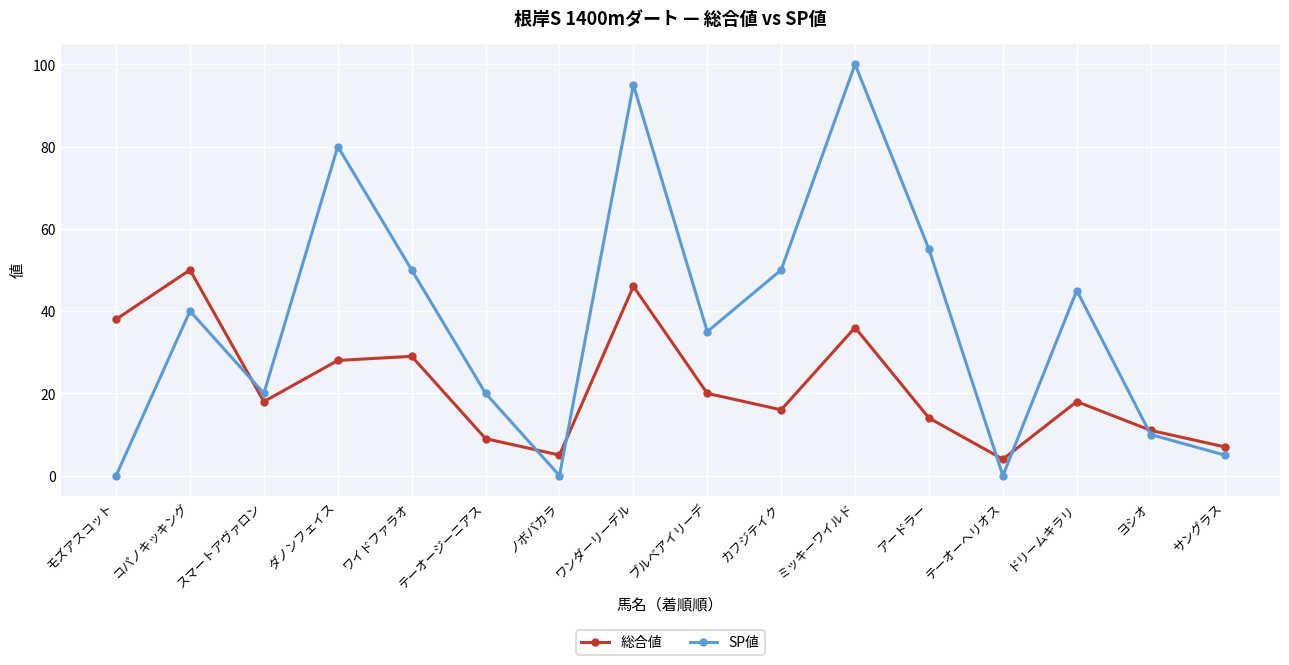

What is the label of the 13th point from the right?

ダノンフェイス